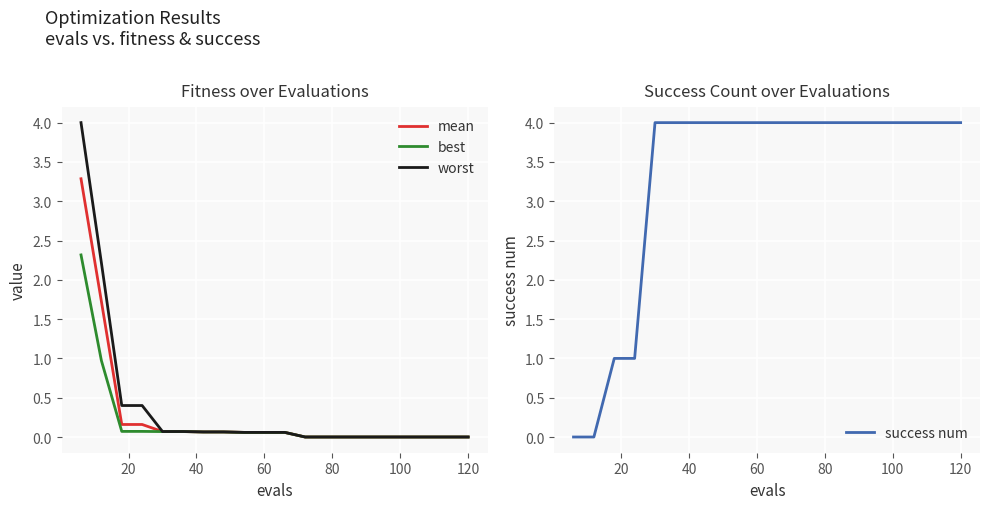

True or false: worst has more than 2 interior local peaks.

False